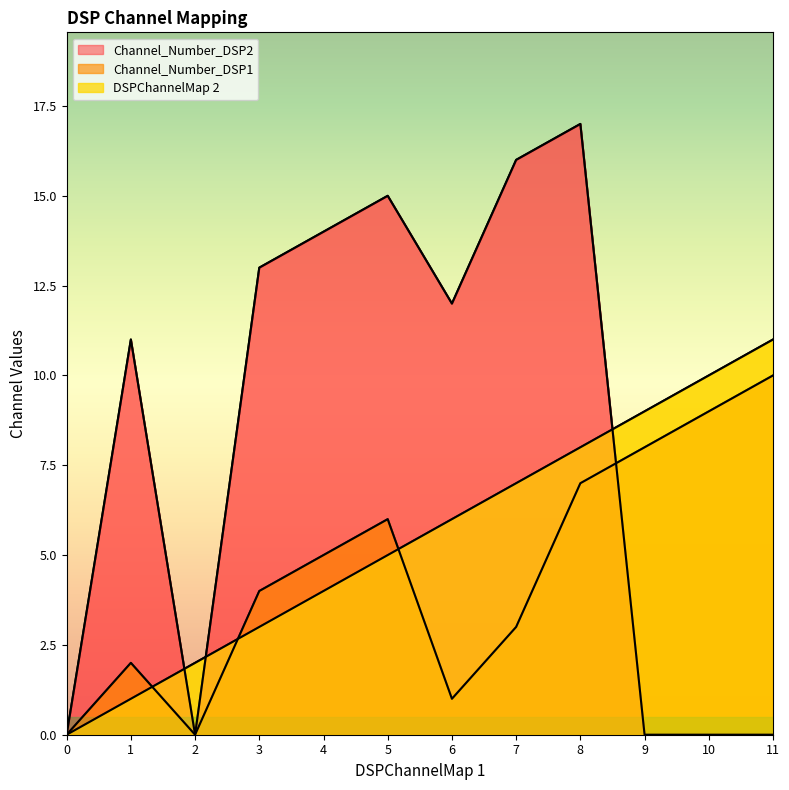

Between 0 and 5, which series saw the biggest shift?

Channel_Number_DSP2